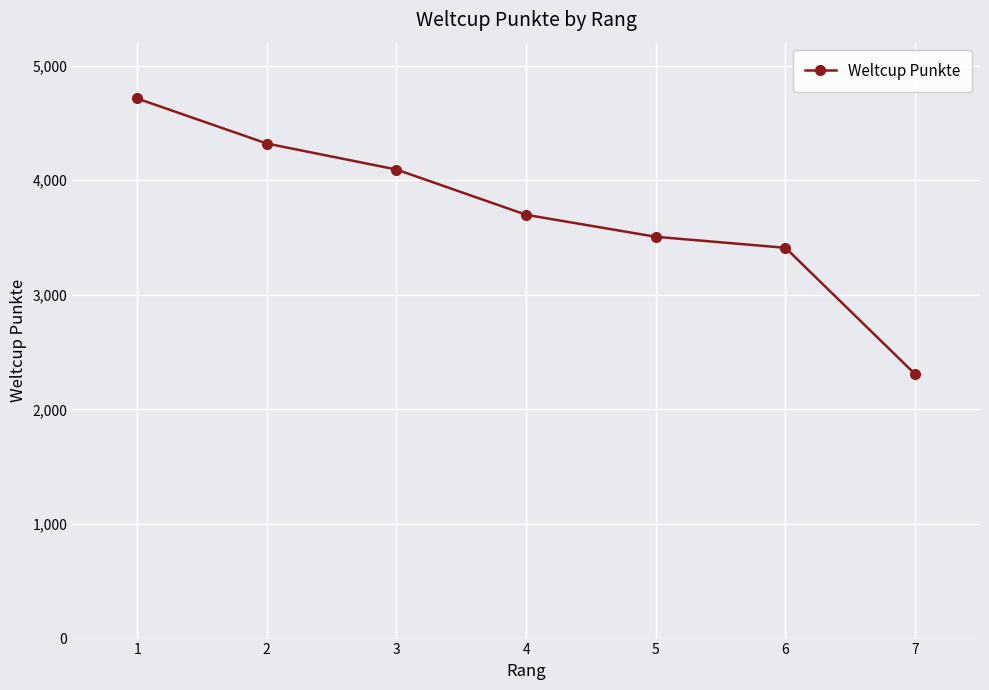

Reading left to right, transcribe all the data shown in this chart.

1=4713	2=4320	3=4093	4=3698	5=3506	6=3410	7=2307